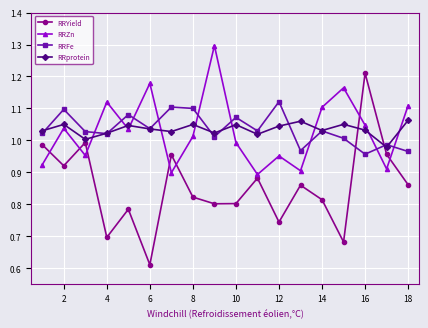

What is the greatest value displayed?

1.3